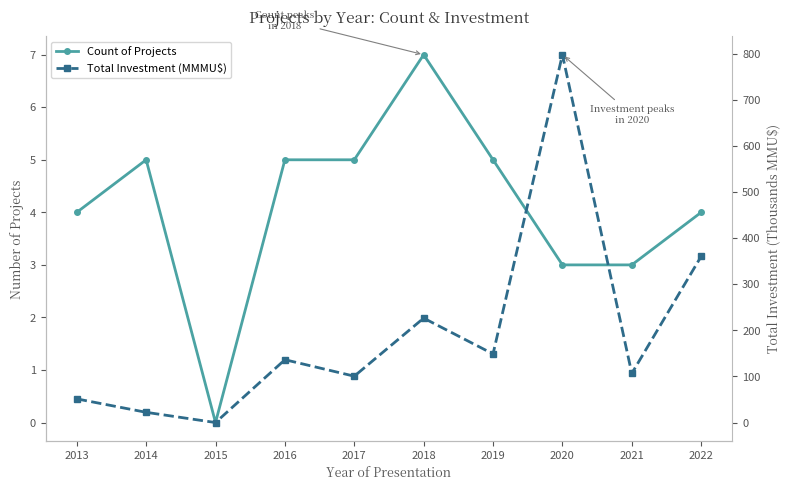

What is the difference between the maximum and minimum values in the Count of Projects series?

7.0